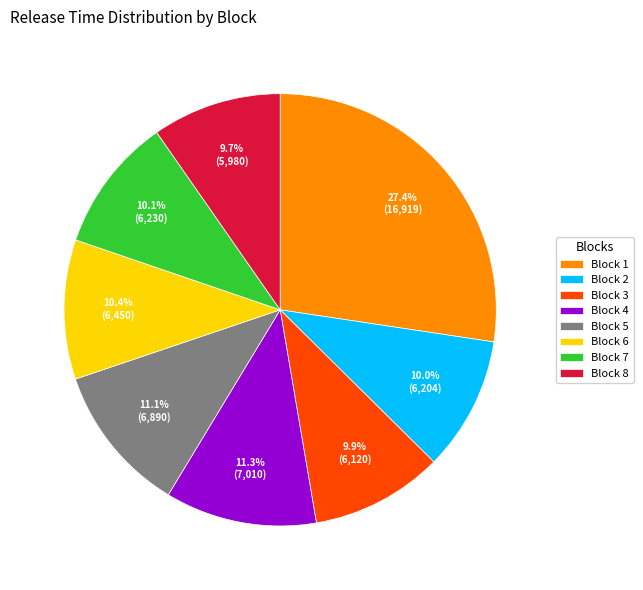

What percentage is the Block 2 slice, to the nearest percent?

10%